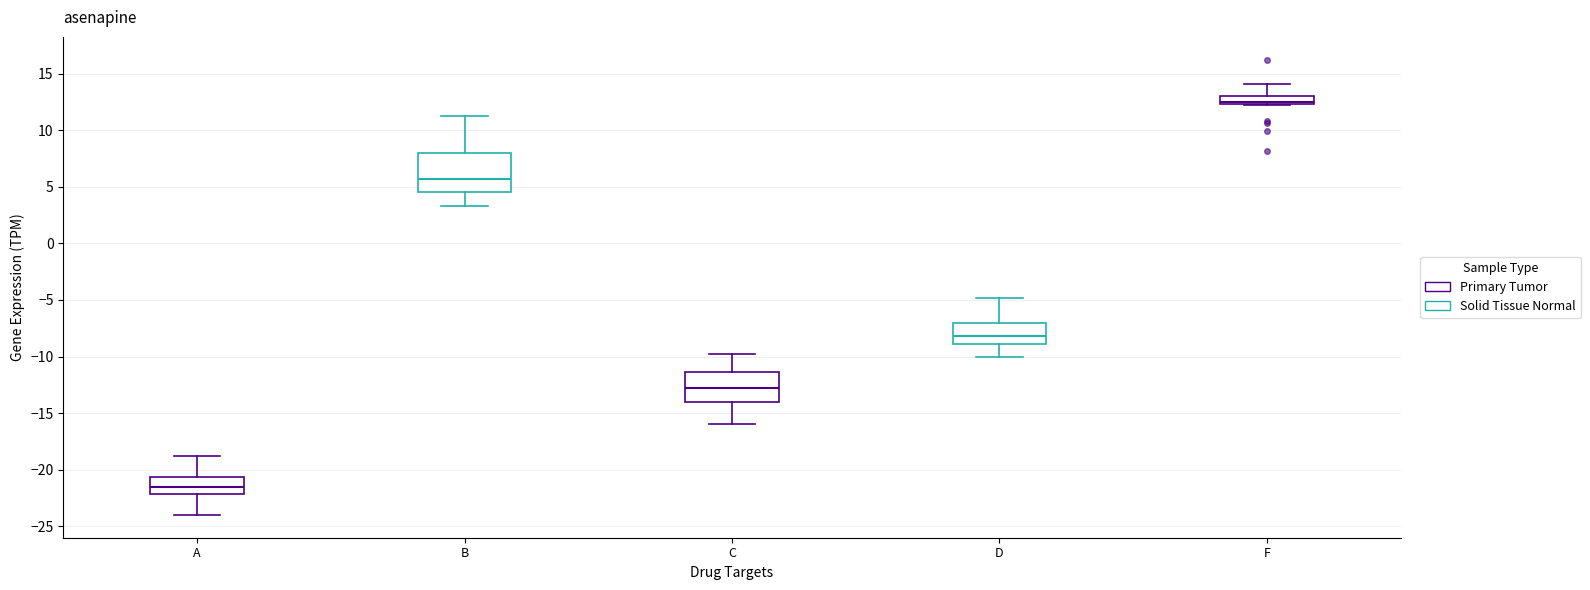

Where does the upper whisker of the box for A end on the y-axis? The values are not printed on the chart, so give them approximately, as read against the axis.

-19.0